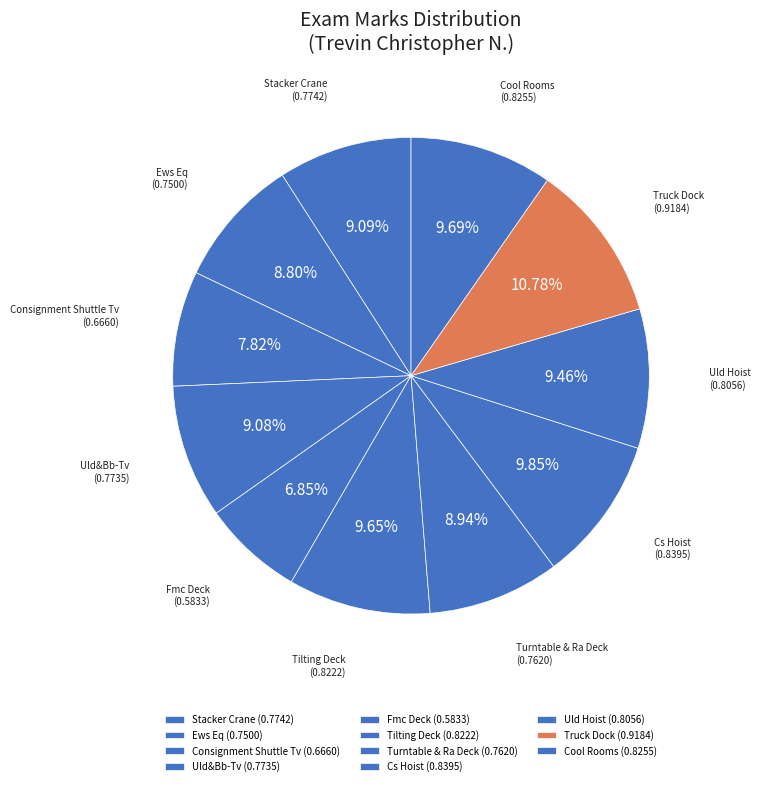

What percentage is the Fmc Deck slice, to the nearest percent?

7%